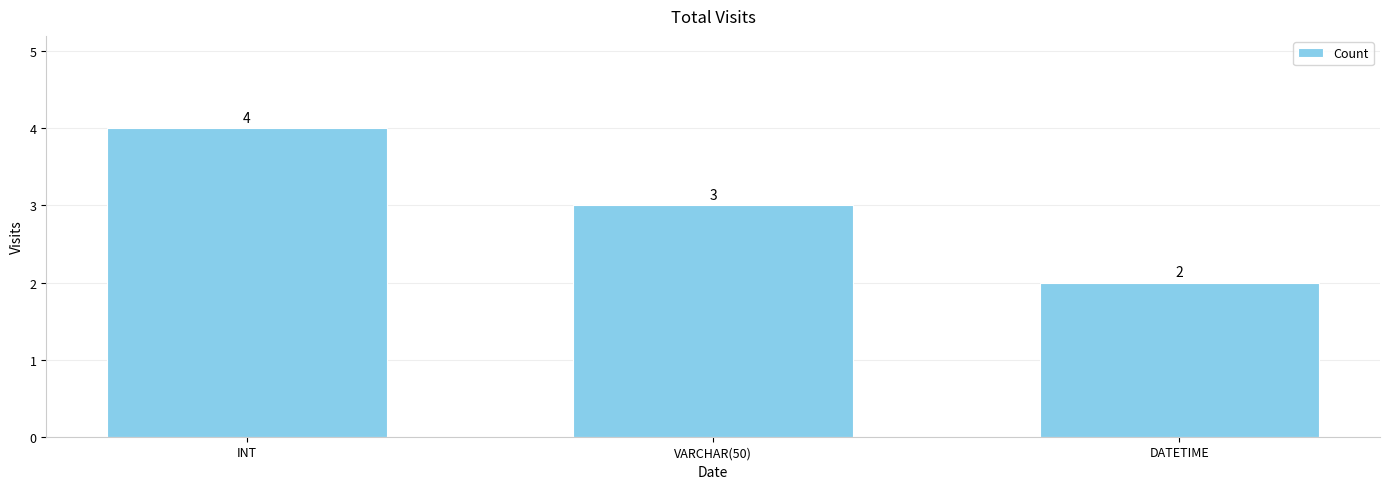

Which category has the highest value across all series?

INT